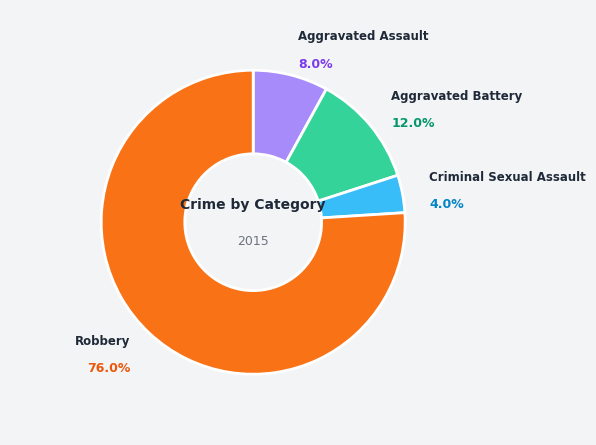

Does any single category account for the majority?

Yes